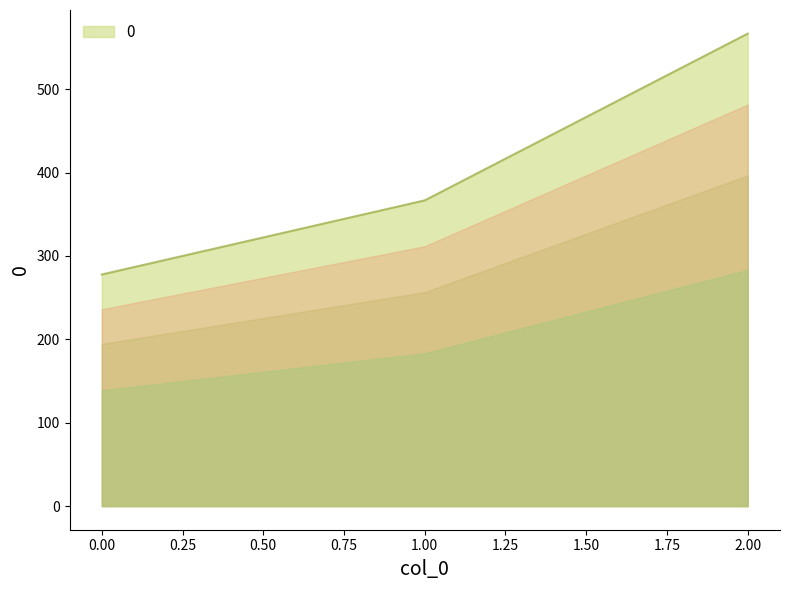

Count the number of categories in the chart.

3